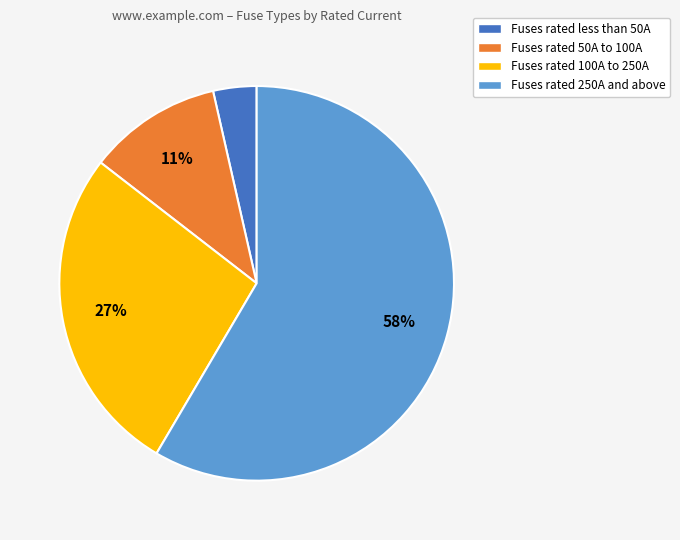

Which slice is the largest?

Fuses rated 250A and above